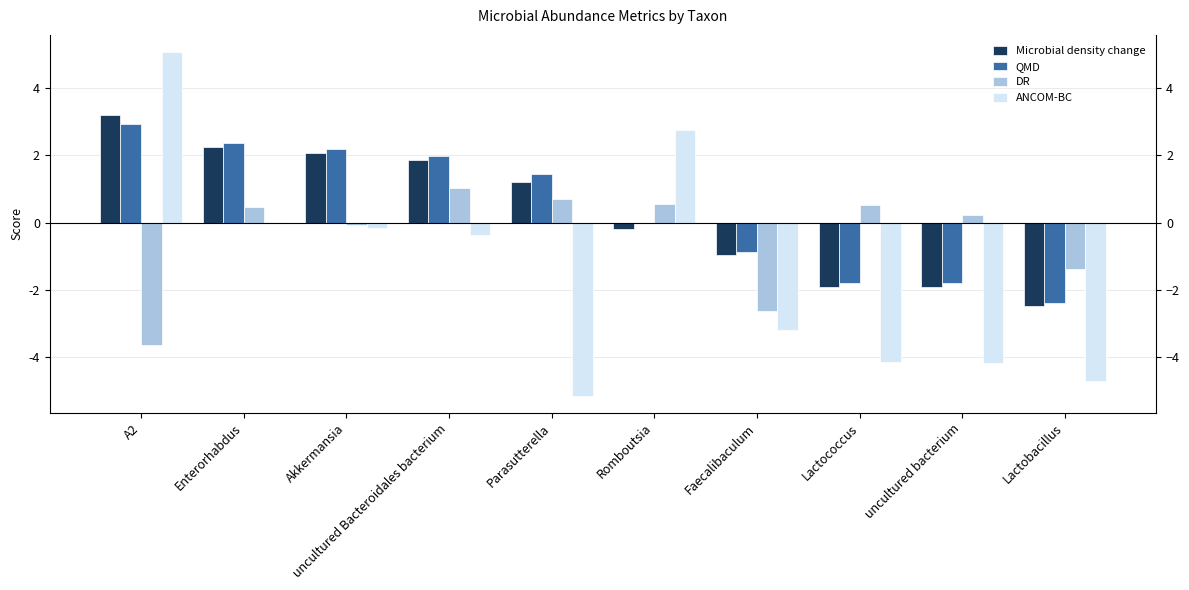

At uncultured bacterium, list the series in order from smallest to largest.

ANCOM-BC, Microbial density change, QMD, DR